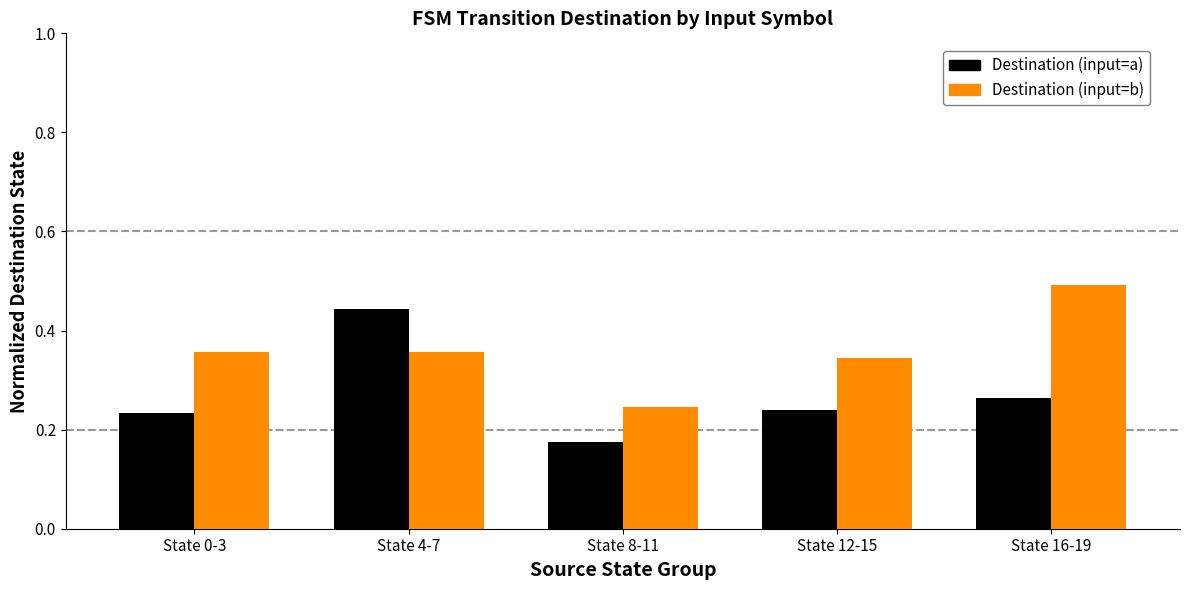

What are all the series names shown in the legend?

Destination (input=a), Destination (input=b)